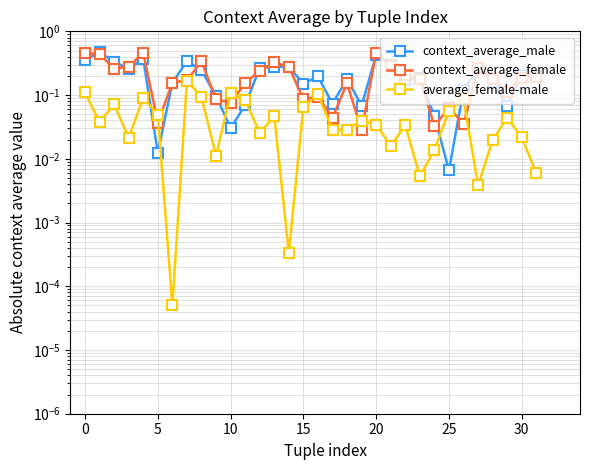

At which category does context_average_female reach its first local valley?

5